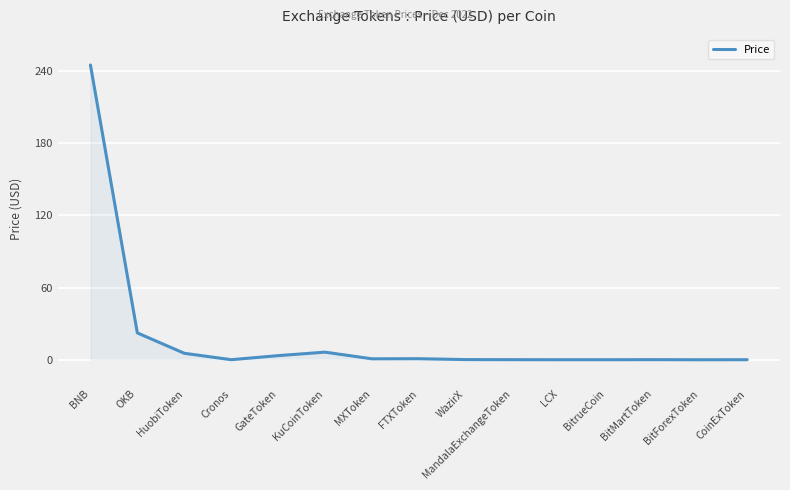

At which category does the data reach its first local peak?

KuCoinToken